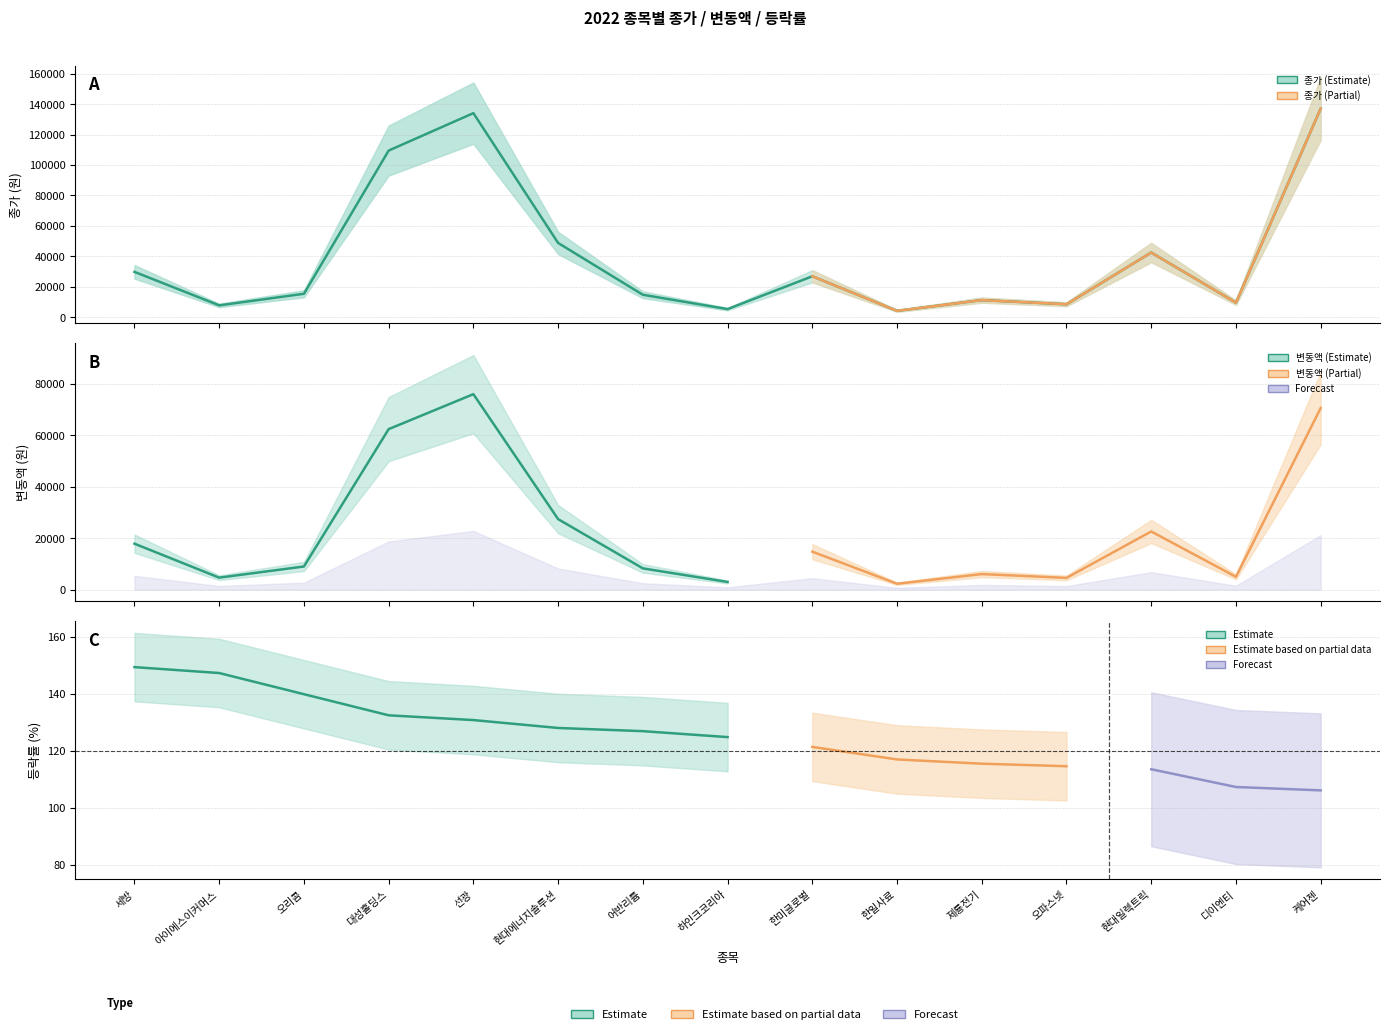

Reading left to right, what are all the values shown in this chart?

종가: 세방=29800.0	아이에스이커머스=7790.0	오리콤=15400.0	대성홀딩스=109500.0	선광=134100.0	현대에너지솔루션=48800.0	어반리튬=14750.0	하인크코리아=5340.0	한미글로벌=26900.0	한일사료=4210.0	제룡전기=11250.0	오파스넷=8510.0	현대일렉트릭=42500.0	디이엔티=9590.0	케어젠=137100.0
변동액: 세방=17850.0	아이에스이커머스=4640.0	오리콤=8980.0	대성홀딩스=62400.0	선광=76000.0	현대에너지솔루션=27400.0	어반리튬=8250.0	하인크코리아=2965.0	한미글로벌=14750.0	한일사료=2270.0	제룡전기=6030.0	오파스넷=4545.0	현대일렉트릭=22600.0	디이엔티=4965.0	케어젠=70600.0
등락률: 세방=149.4	아이에스이커머스=147.3	오리콤=139.9	대성홀딩스=132.5	선광=130.8	현대에너지솔루션=128.0	어반리튬=126.9	하인크코리아=124.8	한미글로벌=121.4	한일사료=117.0	제룡전기=115.5	오파스넷=114.6	현대일렉트릭=113.6	디이엔티=107.3	케어젠=106.2